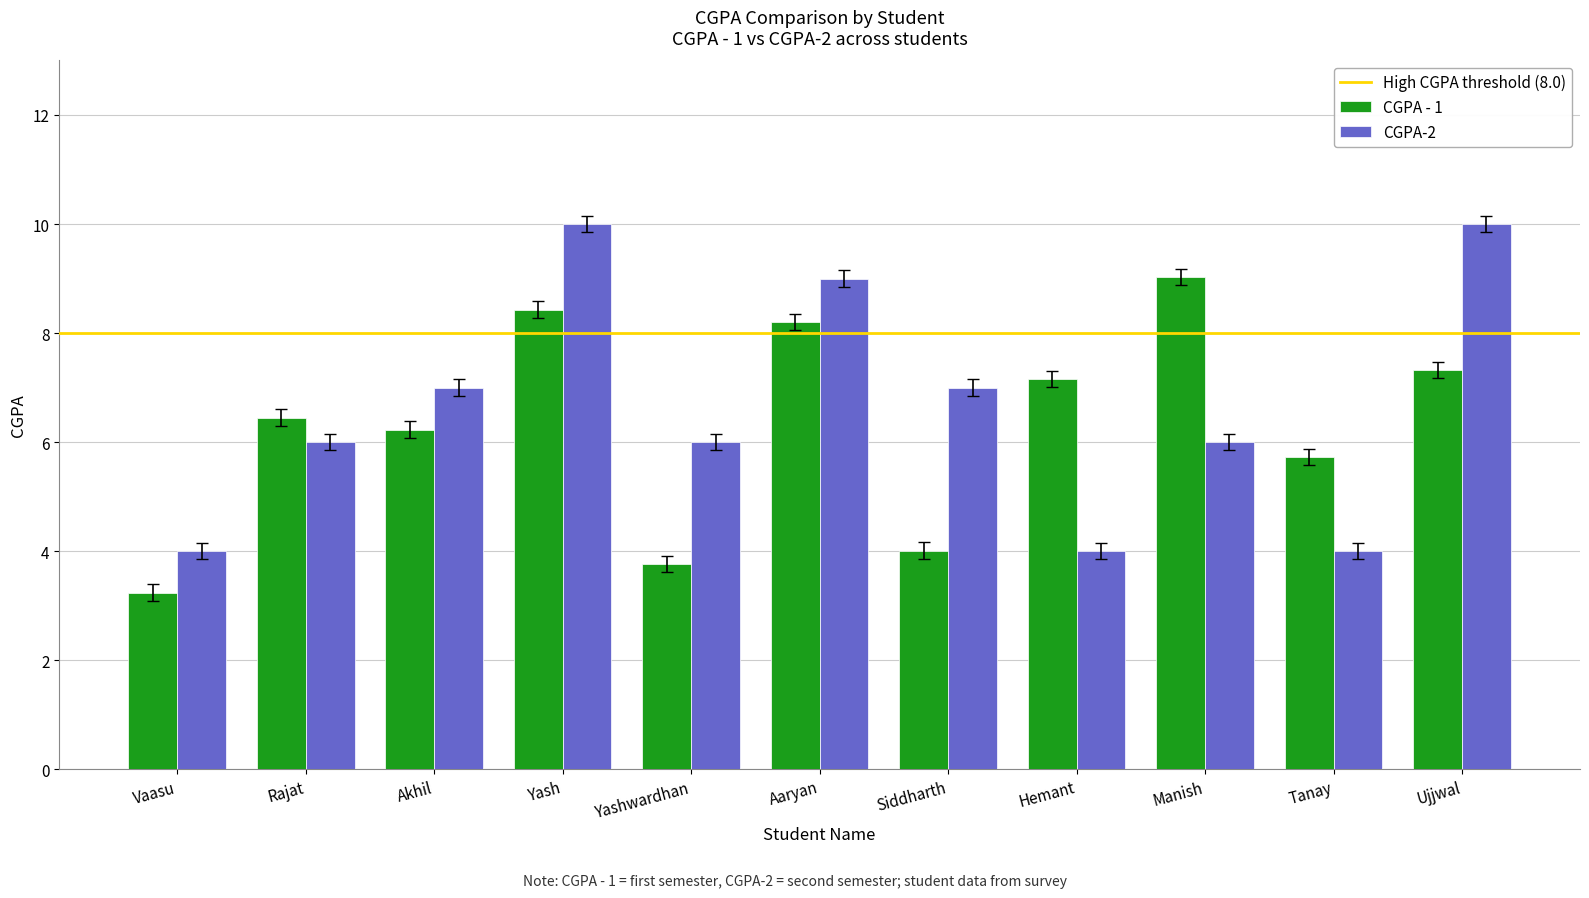

Does the chart contain stacked bars?

No